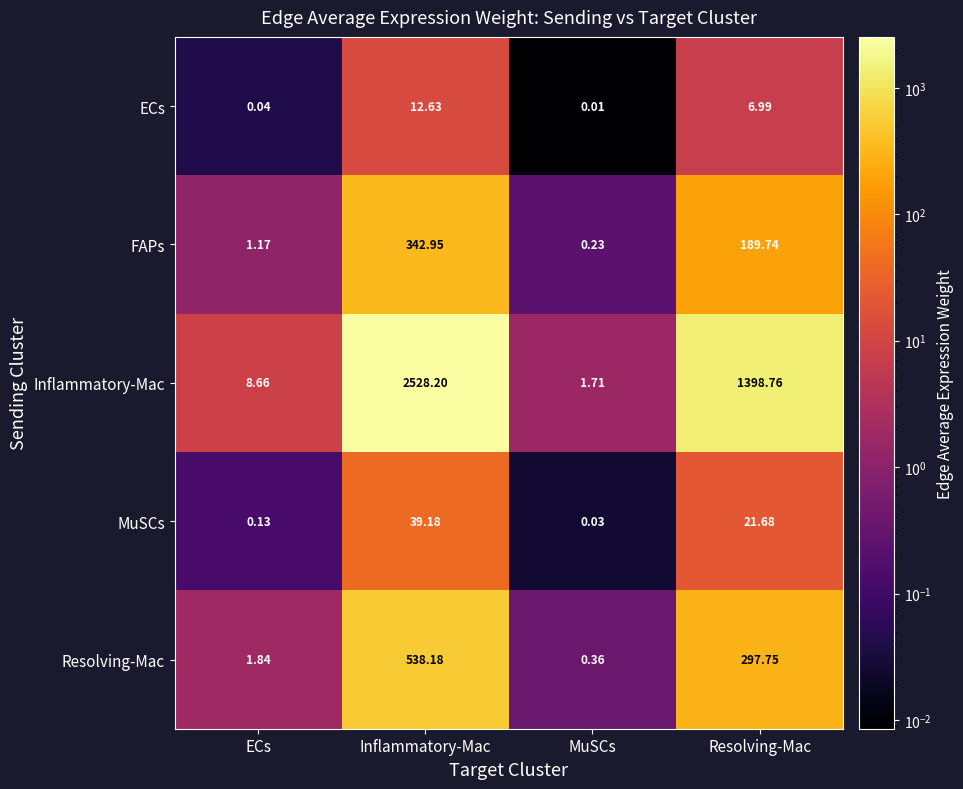

Which series has the largest range (max minus min)?

Inflammatory-Mac